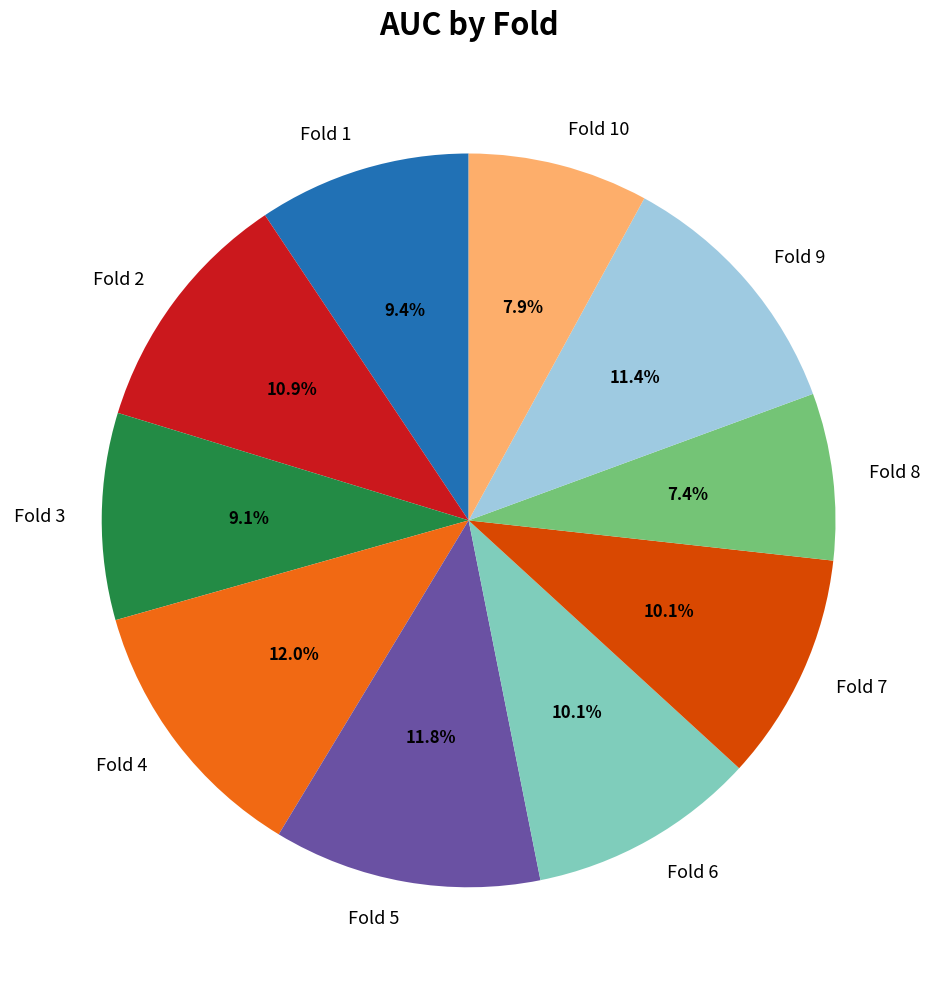

Combined, what portion of the pie is Fold 4 and Fold 9?

23.4%